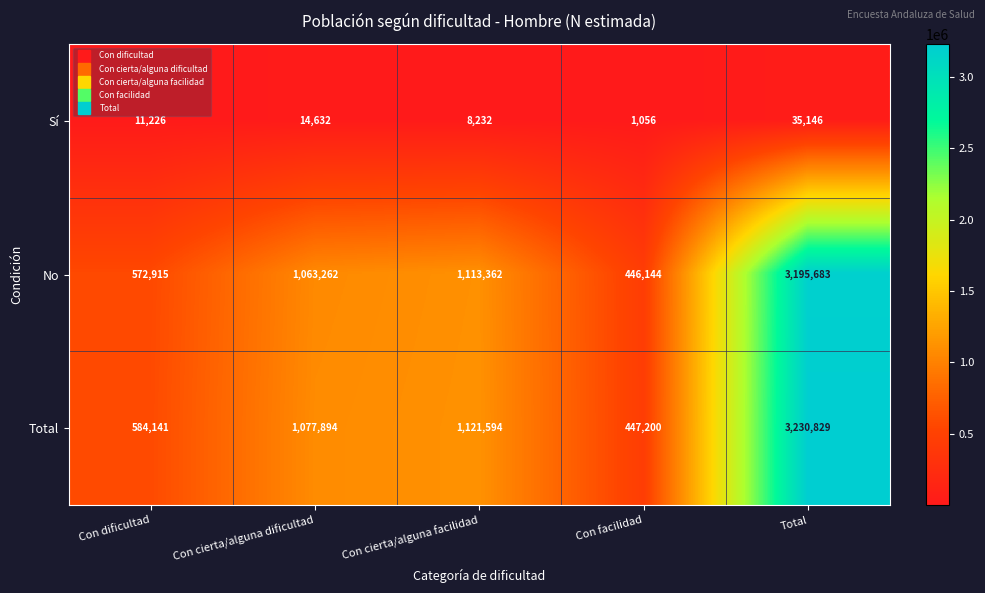

Reading left to right, extract all data points from this chart.

Sí: 11226	14632	8232	1056	35146
No: 572915	1063262	1113362	446144	3195683
Total: 584141	1077894	1121594	447200	3230829